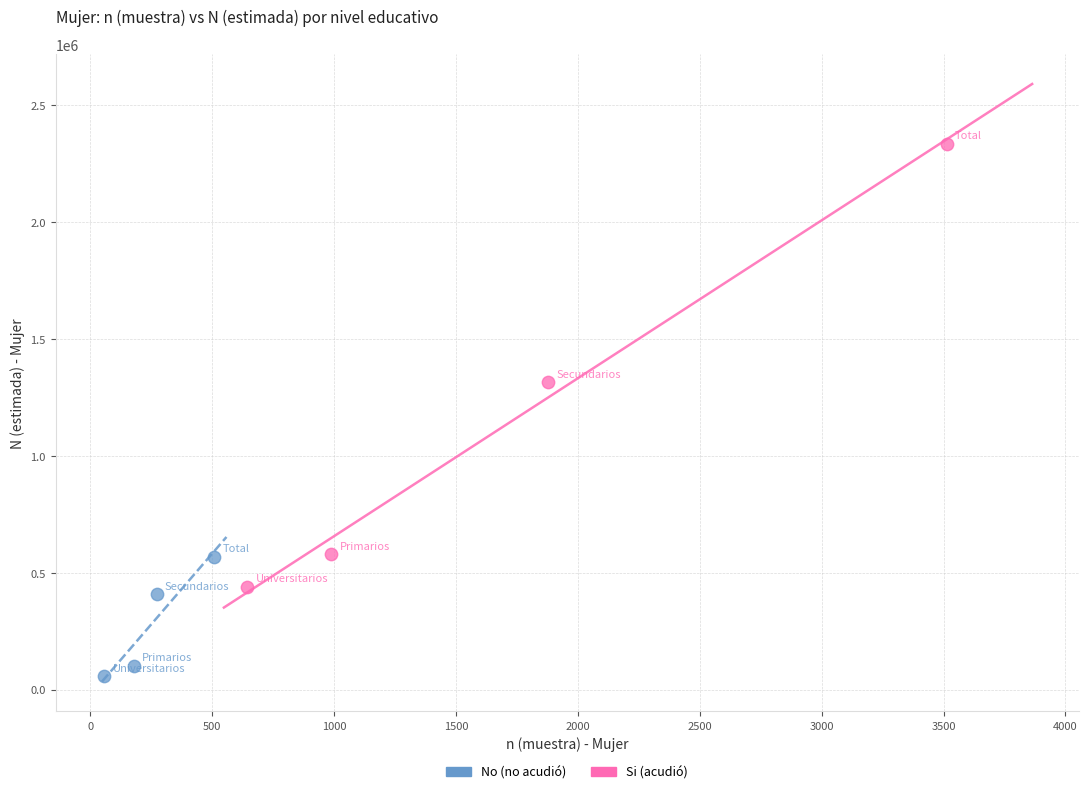

Which series reaches the minimum Y coordinate?

No (no acudió)